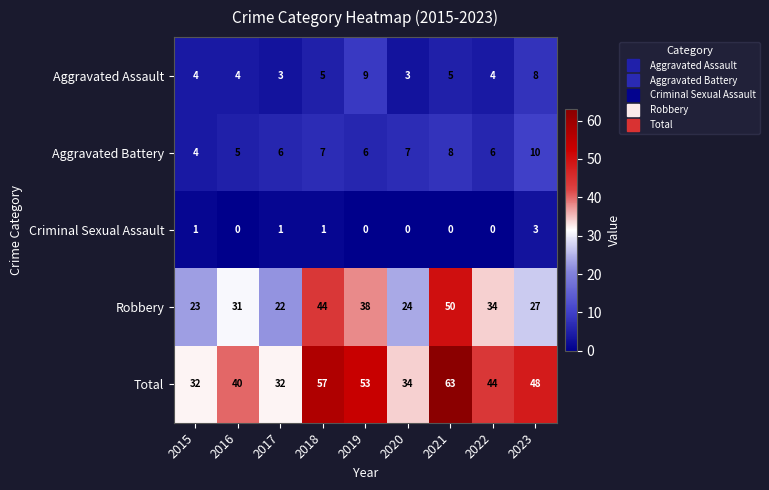

True or false: Aggravated Battery has a value of 6 at 2019.

True